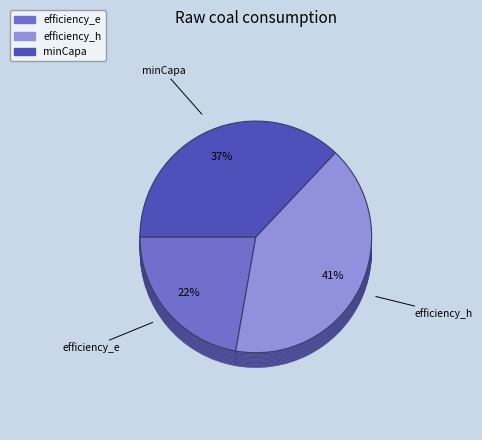

To the nearest percent, what is the difference between the minCapa and efficiency_h slice percentages?

4%